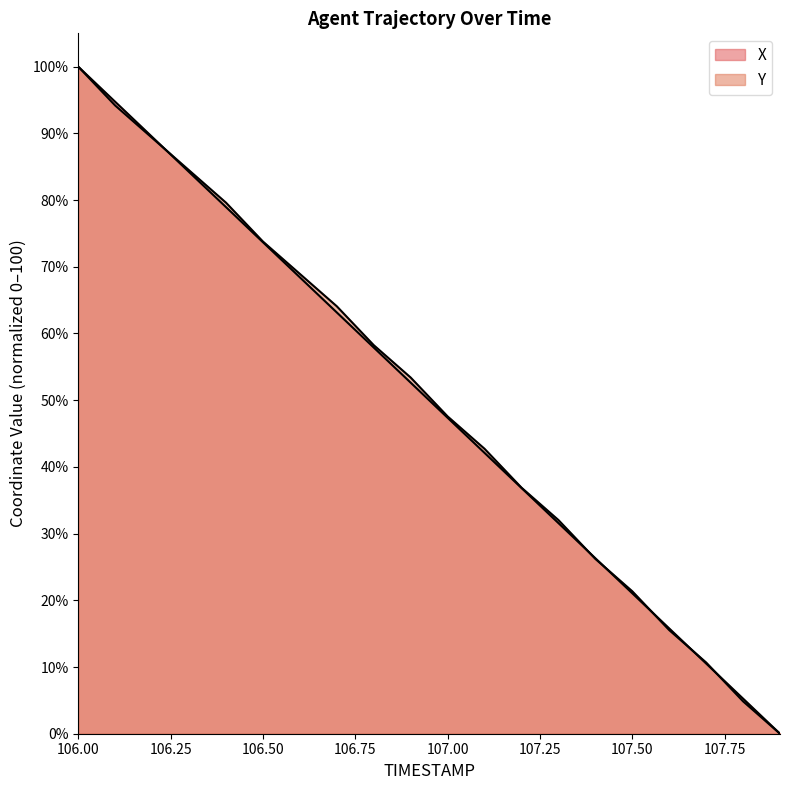

How many times do Y and X cross each other?

6